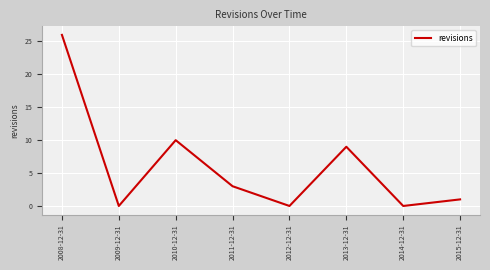

The value at 2015-12-31 is 1. True or false?

True